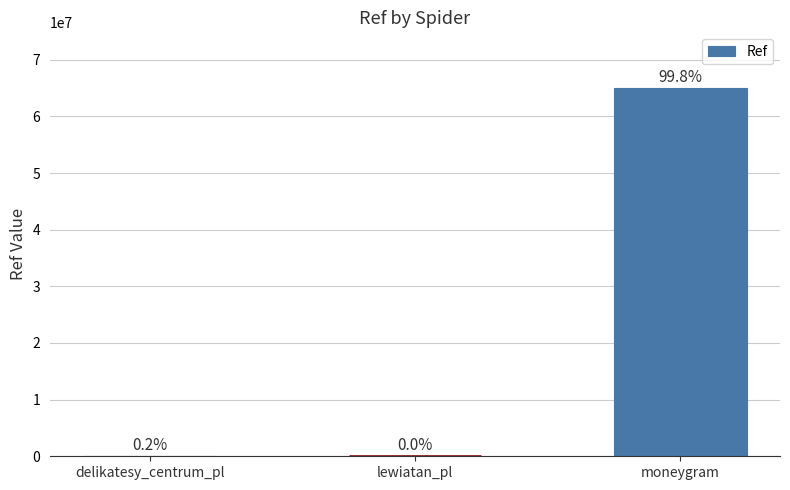

The chart shows a value of 11473 at lewiatan_pl. True or false?

True